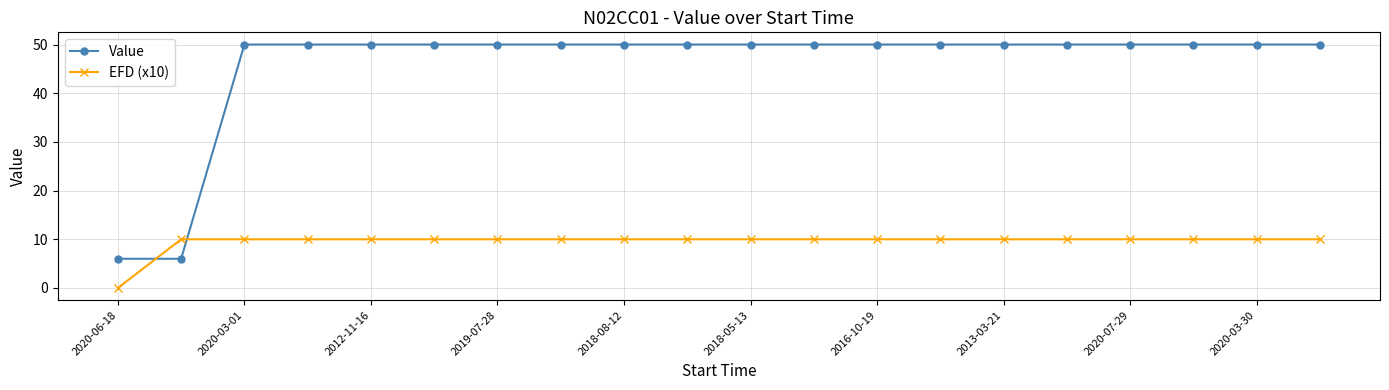

What is the value of the EFD (x10) point at the 2nd from the left?

10.0